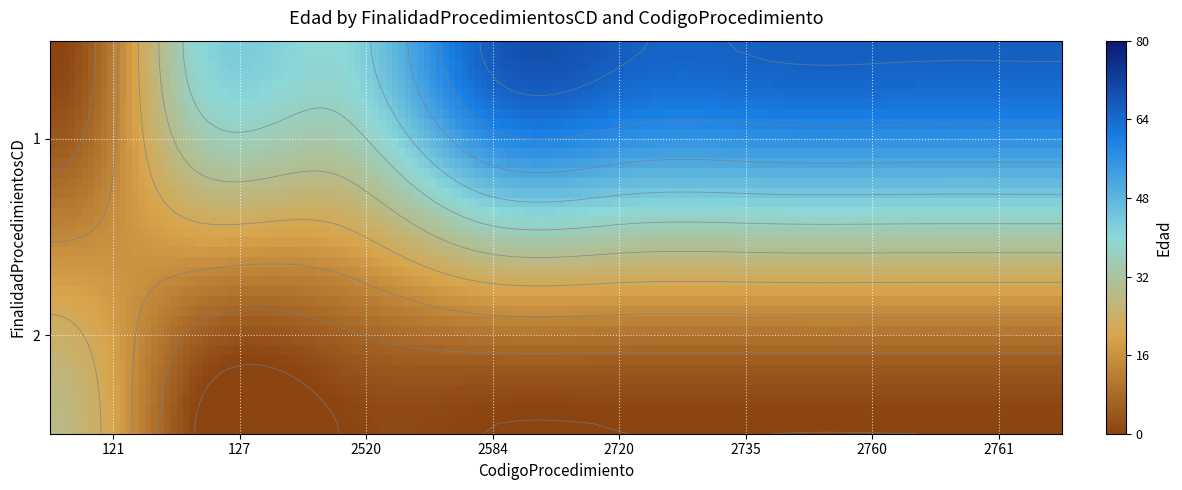

What is the sum of the 1 values at 2760 and 127?

105